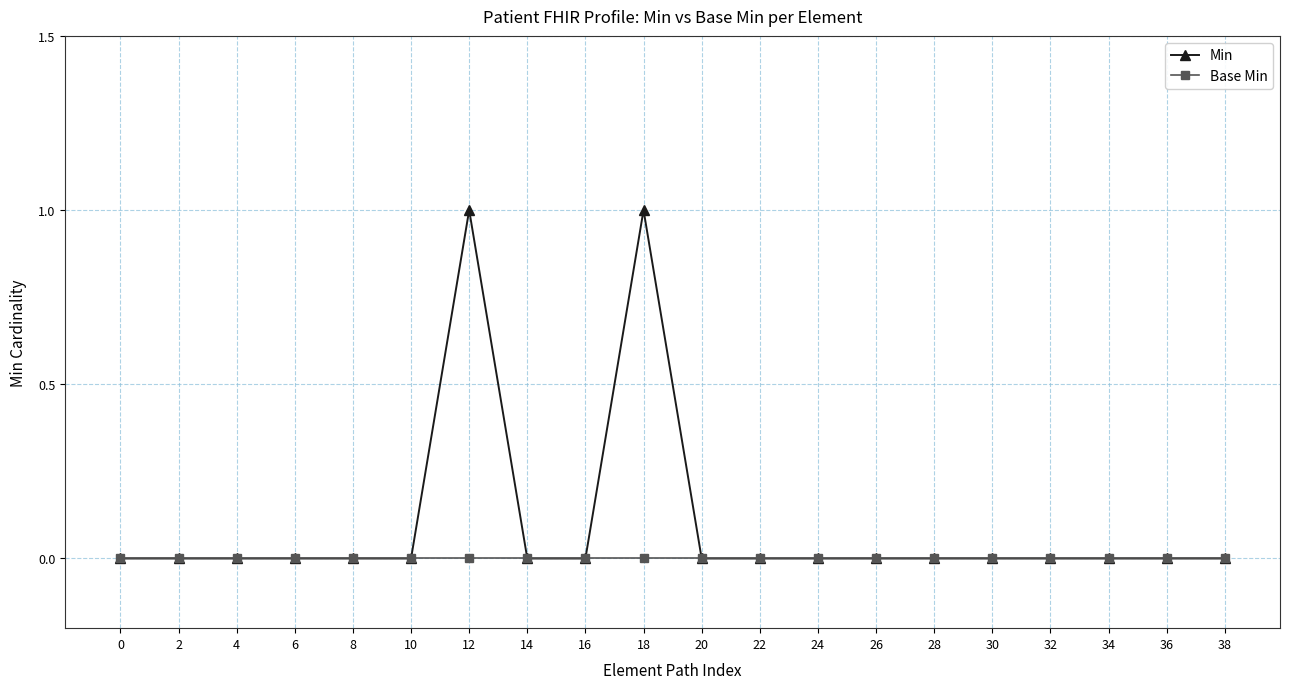

Is this an area chart (filled region under the line)?

No